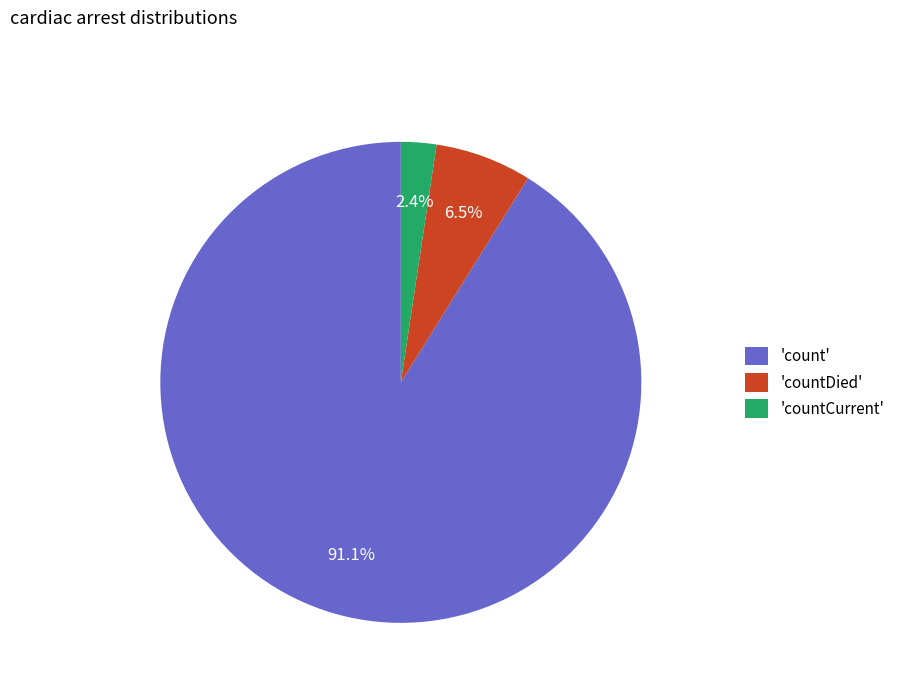

To the nearest percent, what is the difference between the largest and smallest slice percentages?

89%